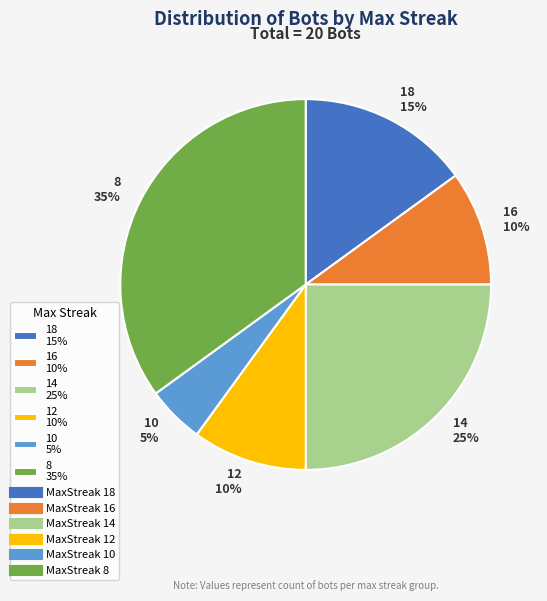

How many segments does this pie chart have?

6